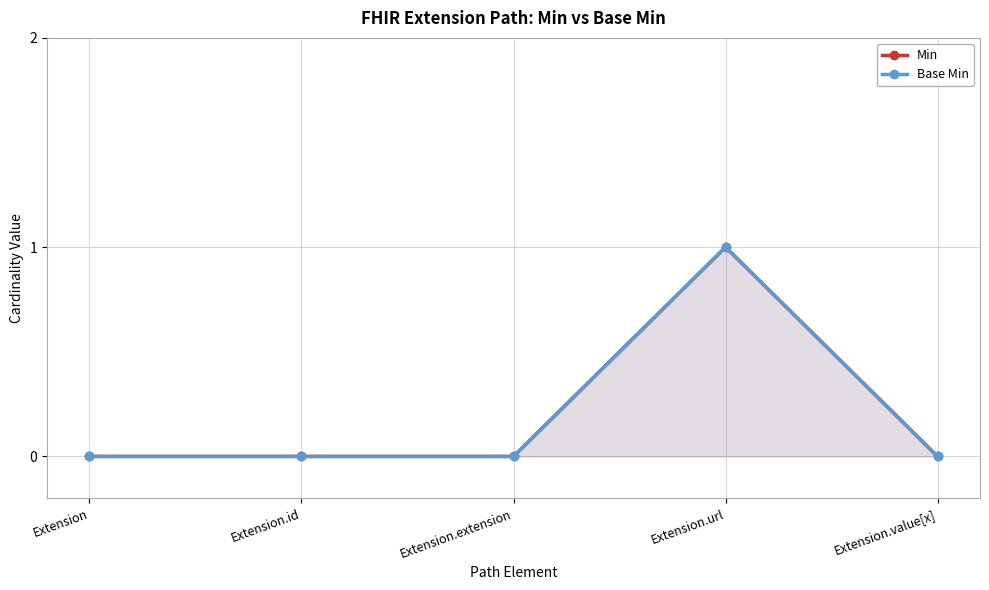

Reading left to right, extract all data points from this chart.

Min: Extension=0	Extension.id=0	Extension.extension=0	Extension.url=1	Extension.value[x]=0
Base Min: Extension=0	Extension.id=0	Extension.extension=0	Extension.url=1	Extension.value[x]=0